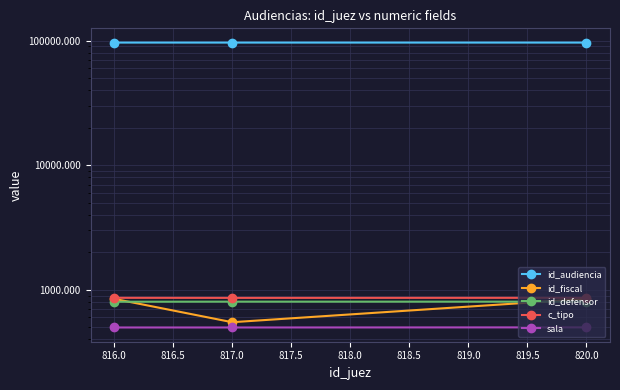

How many lines are shown in the chart?

5